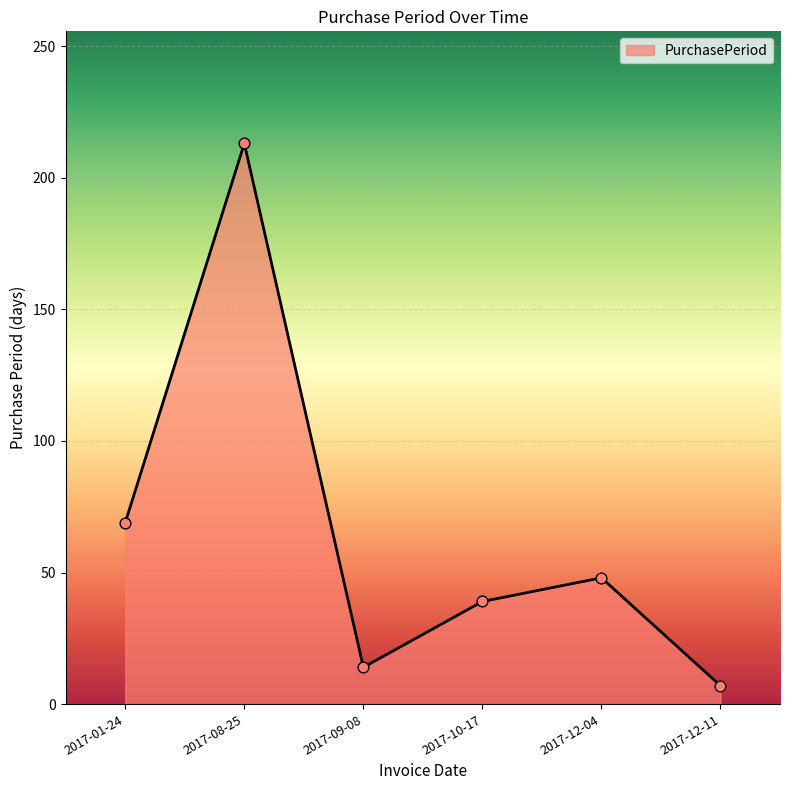

Approximately how many times larger is the value at 2017-10-17 compared to 2017-08-25?

0.2